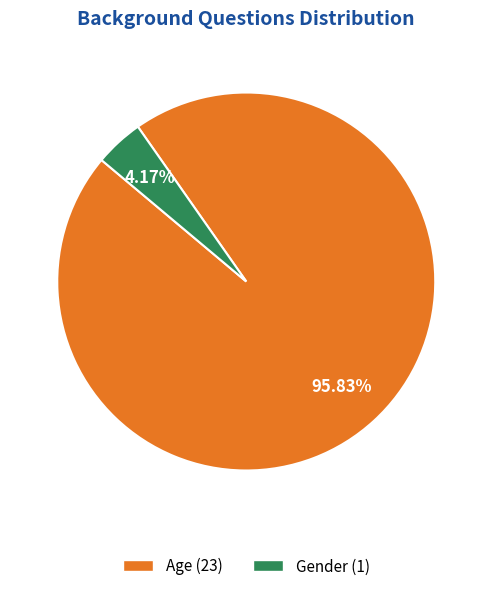

What percentage is NOT represented by Gender?

95.8%